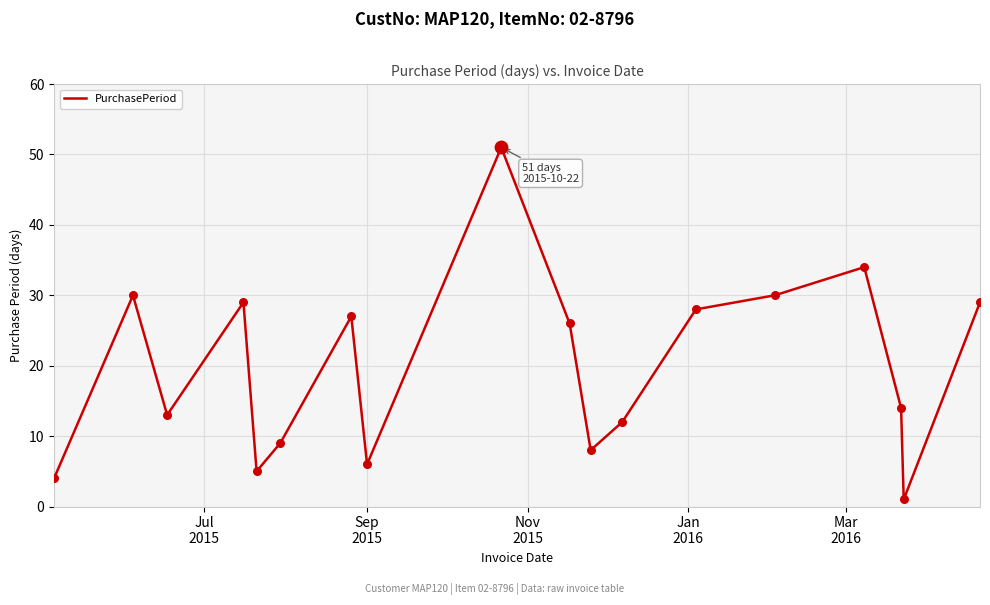

What is the difference between the maximum and minimum values?

50